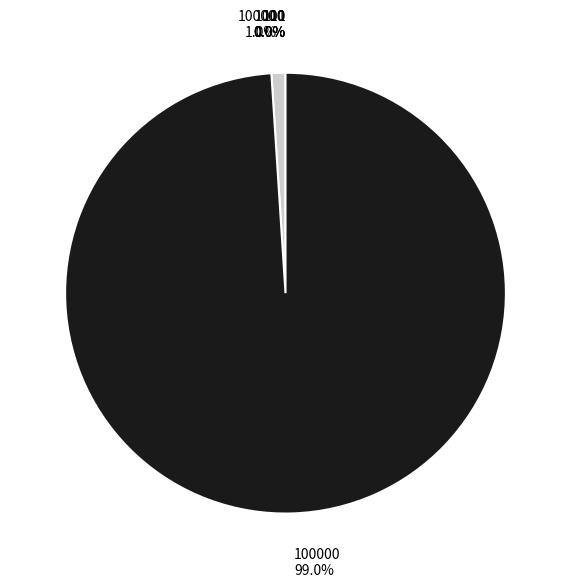

Does any single category account for the majority?

Yes